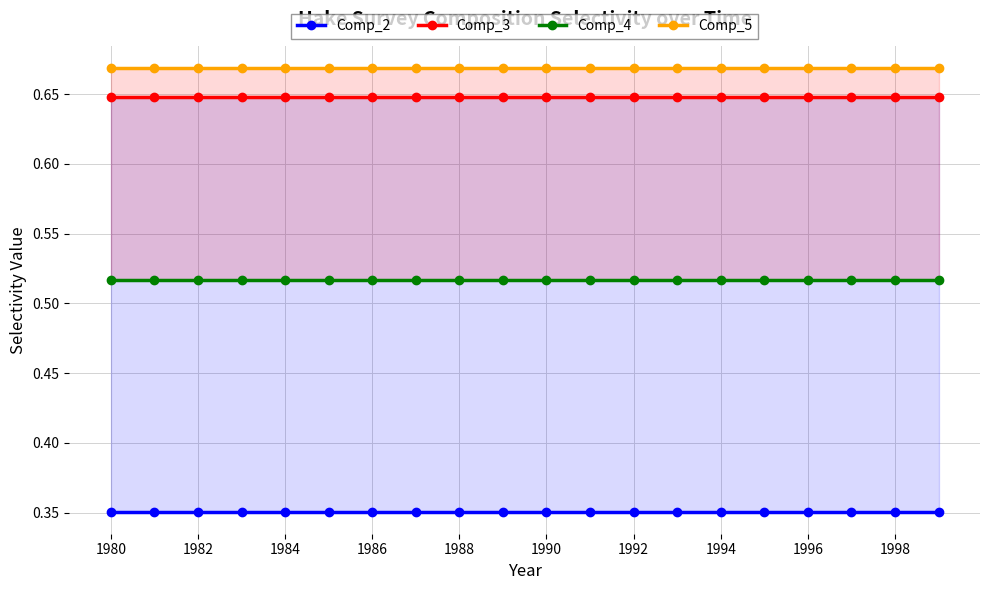

At which label is Comp_2 closest to 0?

1980